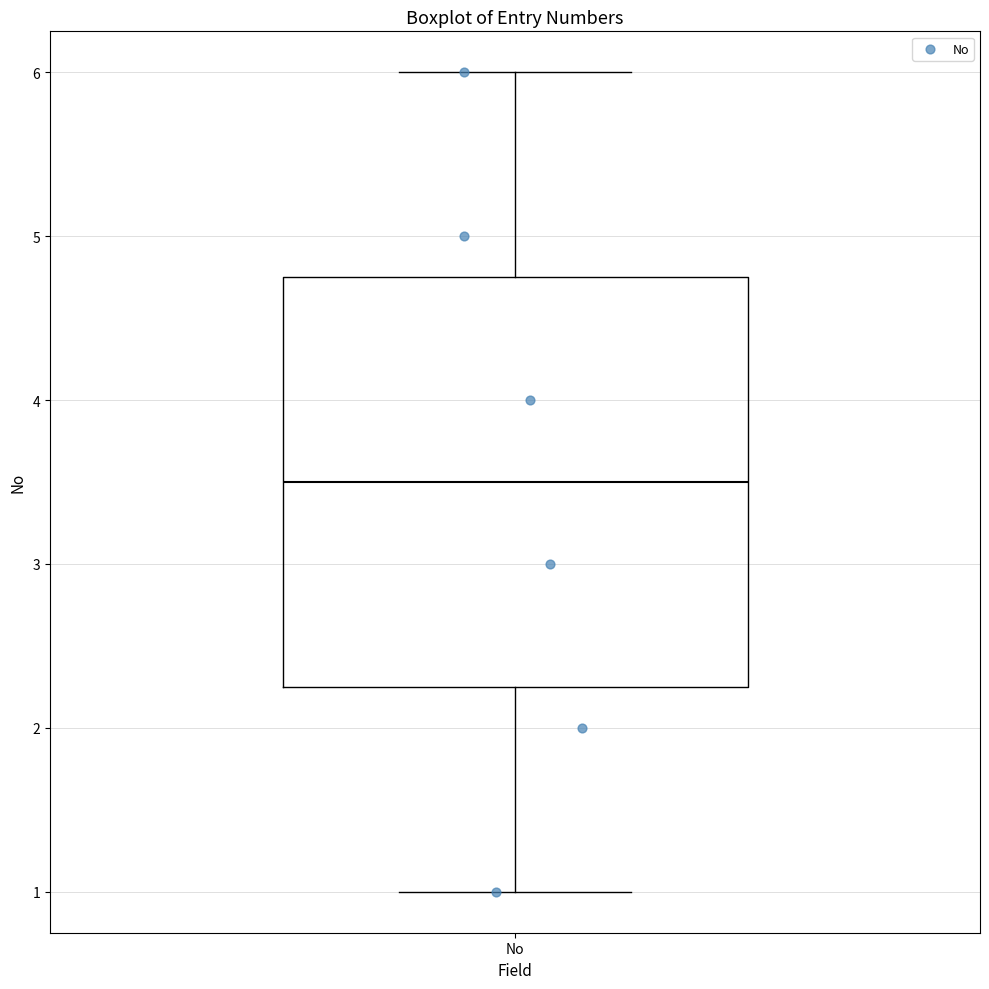

Where does the upper whisker of the box for No end on the y-axis? The values are not printed on the chart, so give them approximately, as read against the axis.

6.0